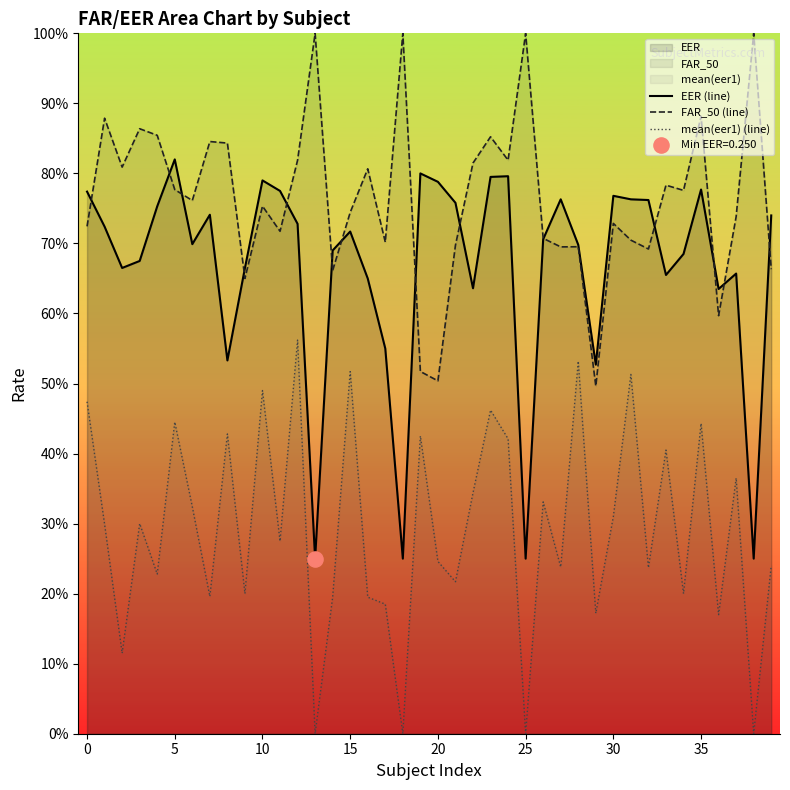

What are all the series names shown in the legend?

EER (line), FAR_50 (line), mean(eer1) (line)